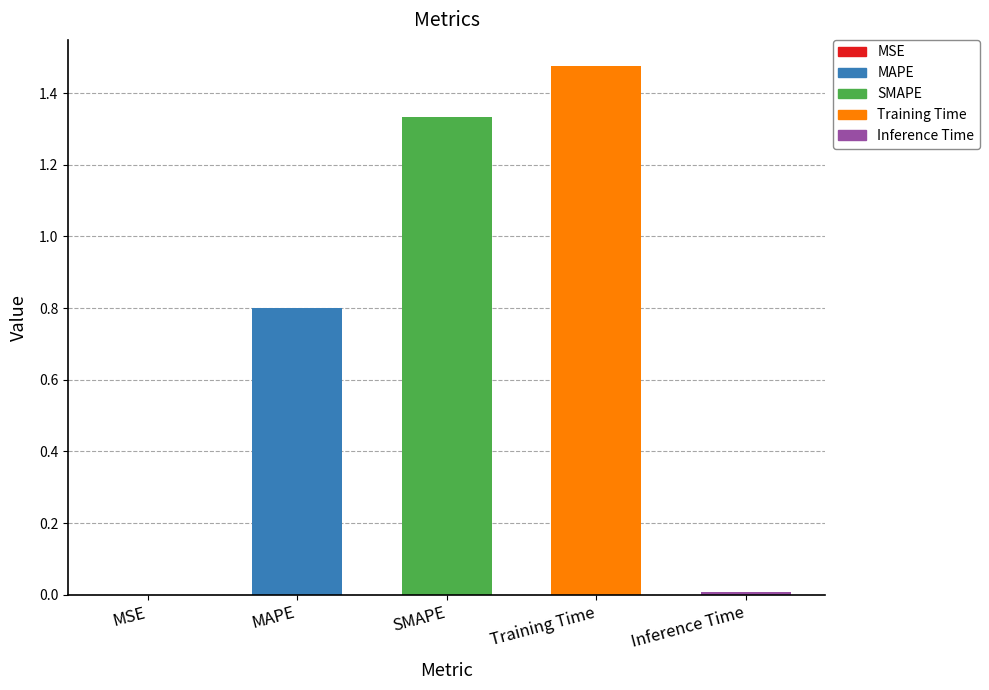

What is the average value?

0.7